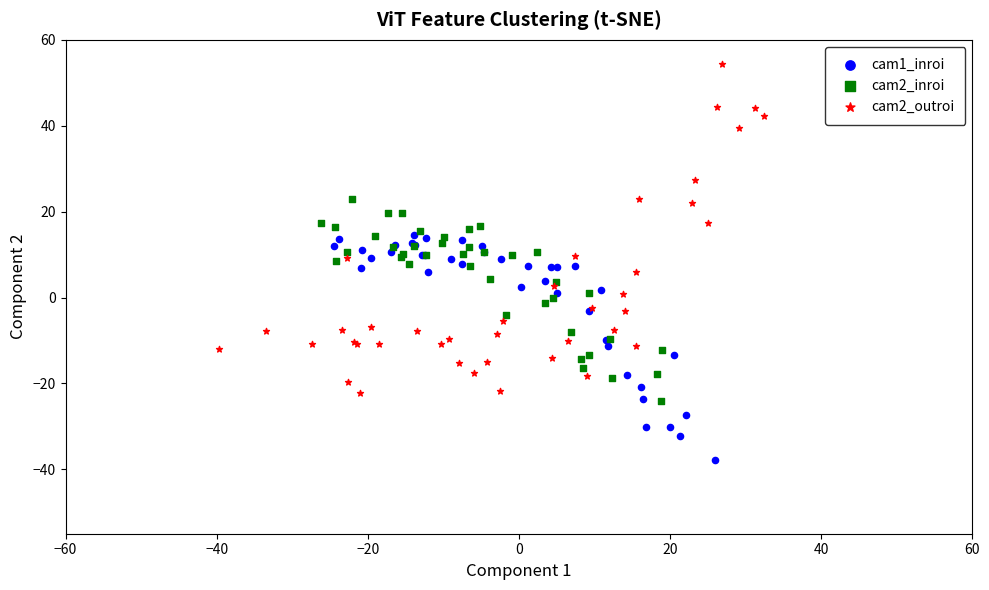

Which series contains the lowest Y value?

cam1_inroi